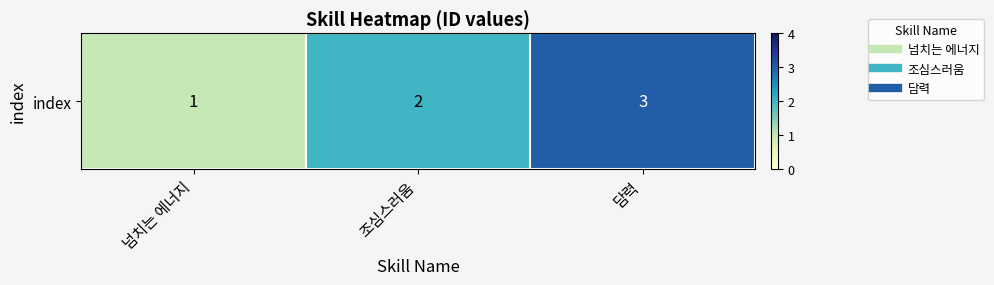

How many categories are shown in the chart?

3